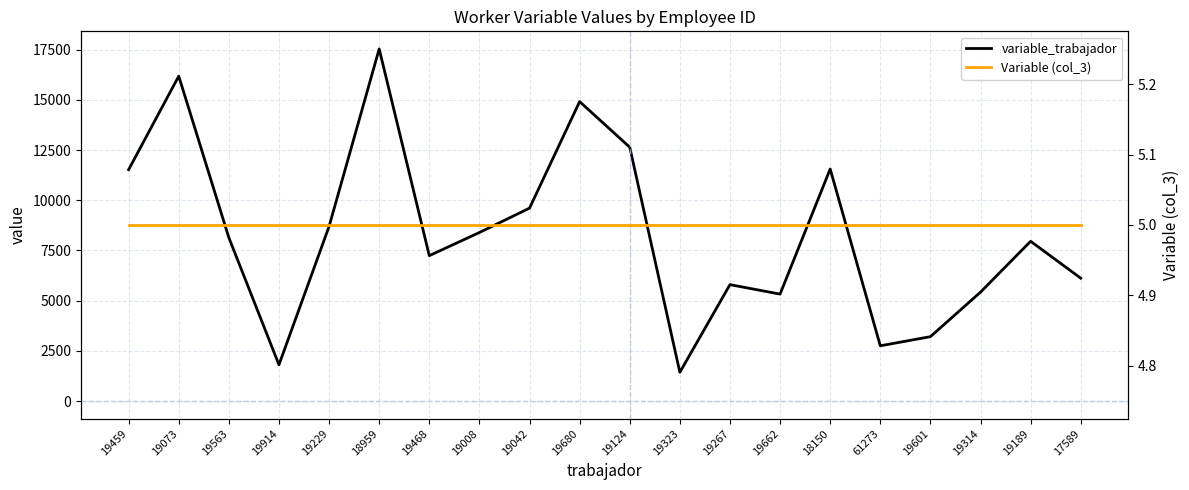

Rank the categories by Variable (col_3) value from lowest to highest.

19459, 19073, 19563, 19914, 19229, 18959, 19468, 19008, 19042, 19680, 19124, 19323, 19267, 19662, 18150, 61273, 19601, 19314, 19189, 17589